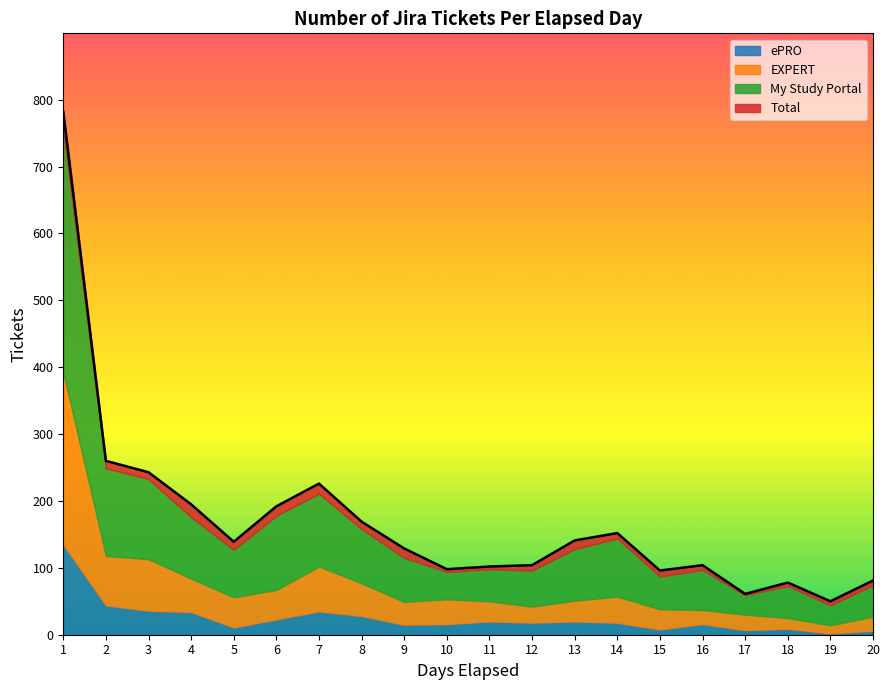

Is the value of Total at 15 greater than the value of EXPERT at 6?

Yes